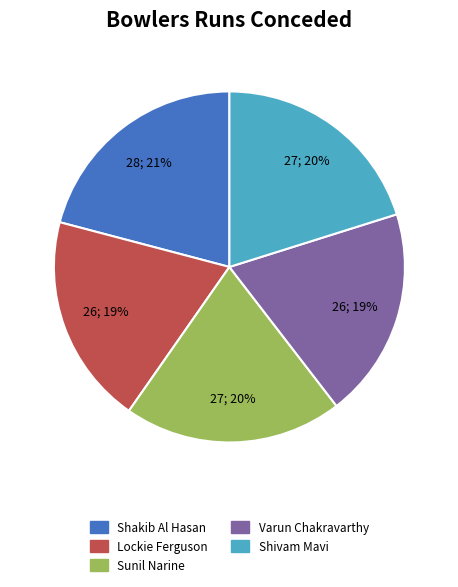

How many segments does this pie chart have?

5